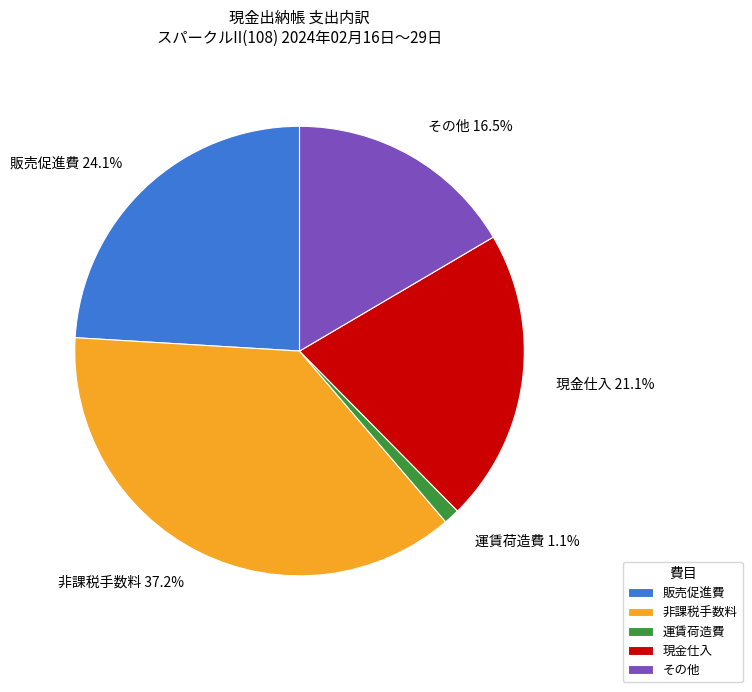

Which has a higher value, 現金仕入 or 非課税手数料?

非課税手数料